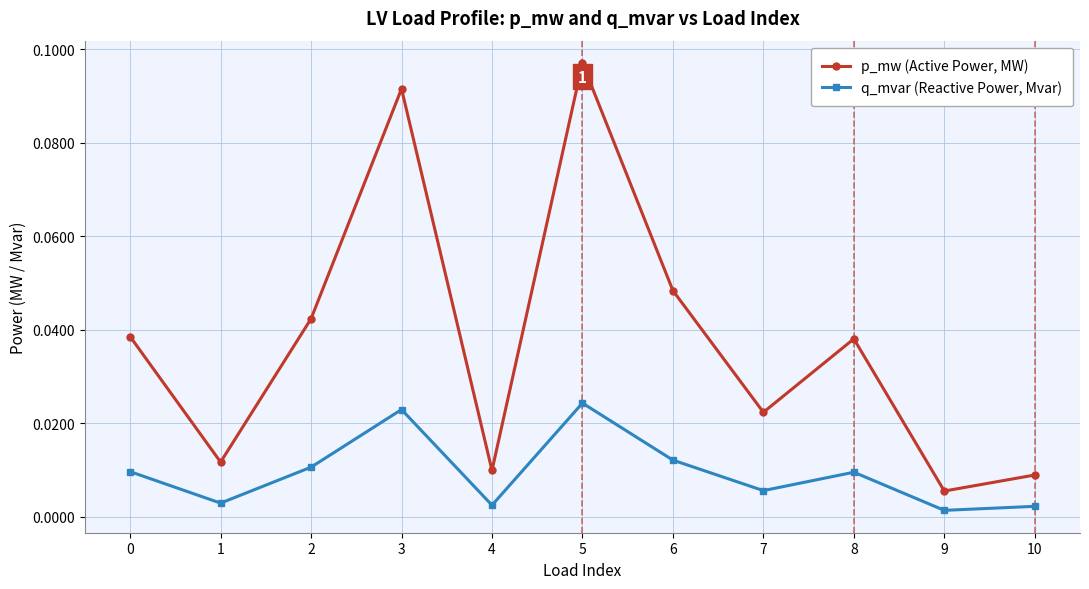

List the series in order of their peak value, highest first.

p_mw (Active Power, MW), q_mvar (Reactive Power, Mvar)